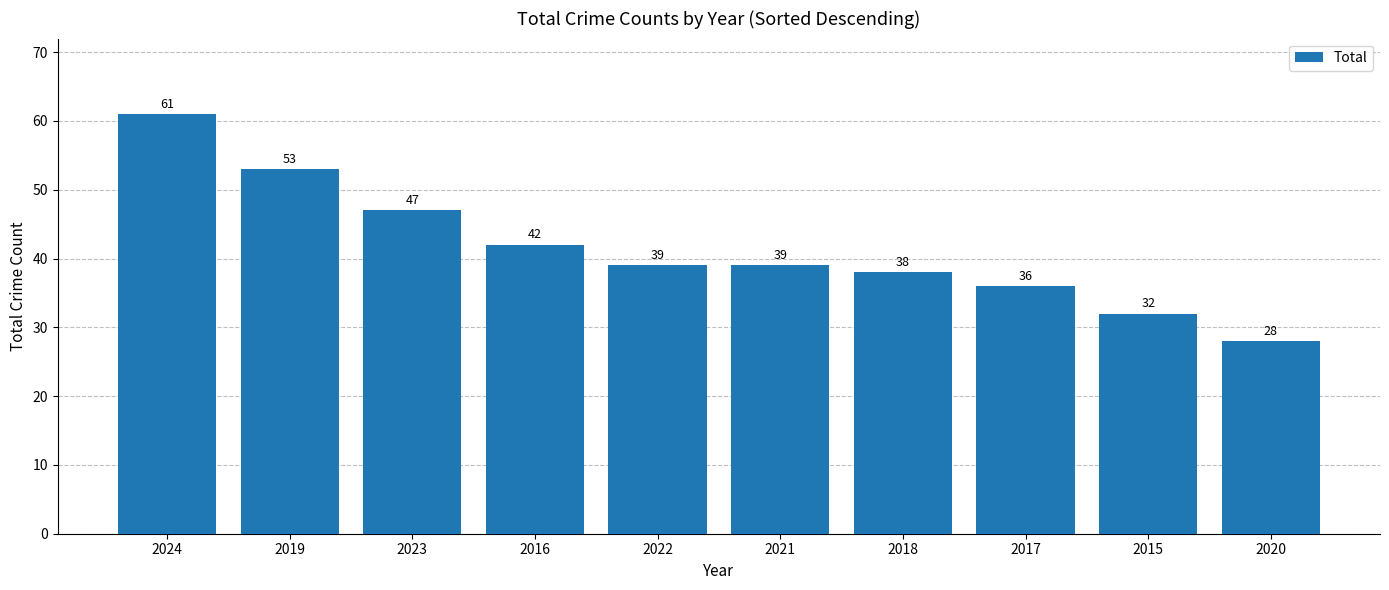

What is the label of the 6th bar from the left?

2021